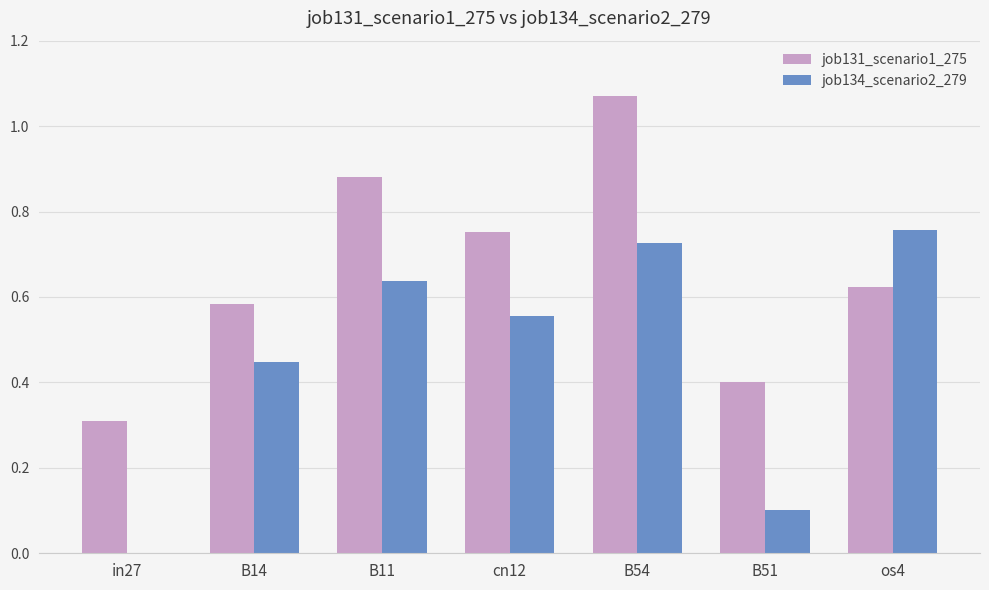

Which series has the largest total across all categories?

job131_scenario1_275